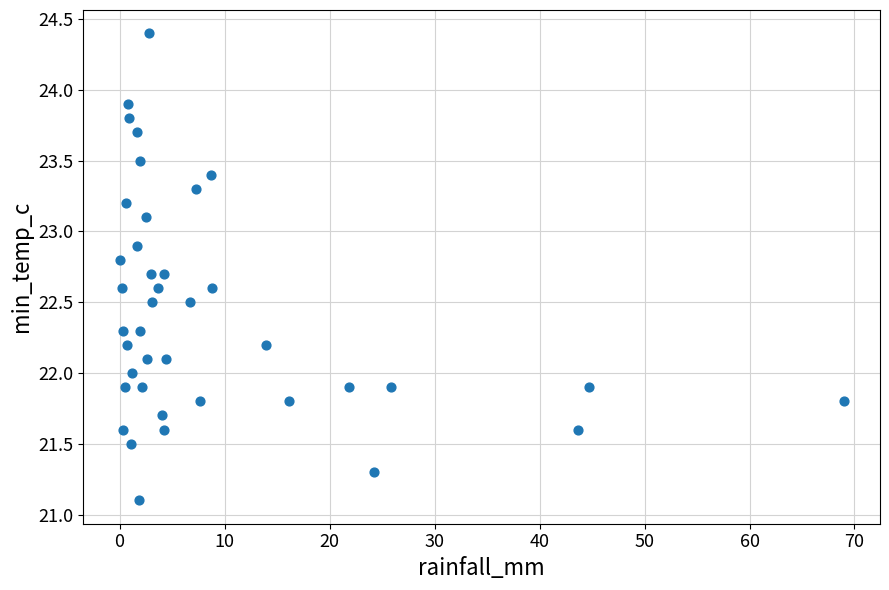

What is the range of Y values (max minus min)?

3.3